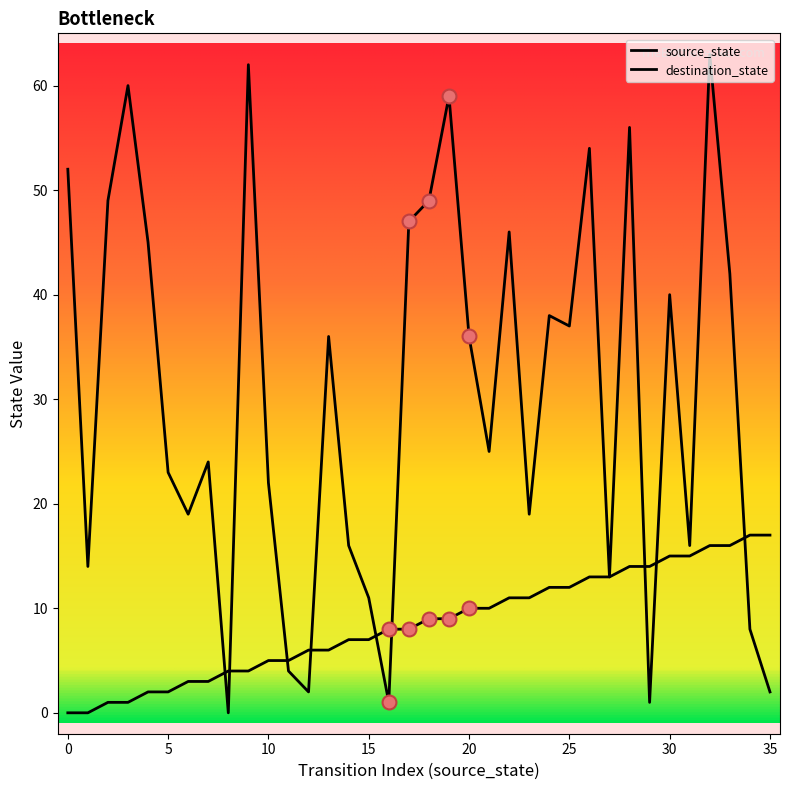

Does the chart have visible grid lines?

No